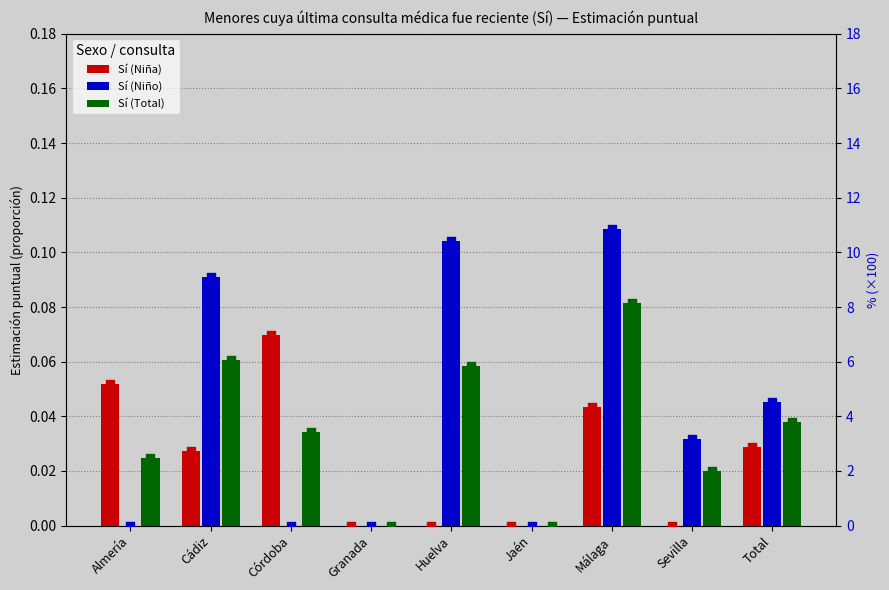

Which series has the largest total across all categories?

Sí (Niño) ×100